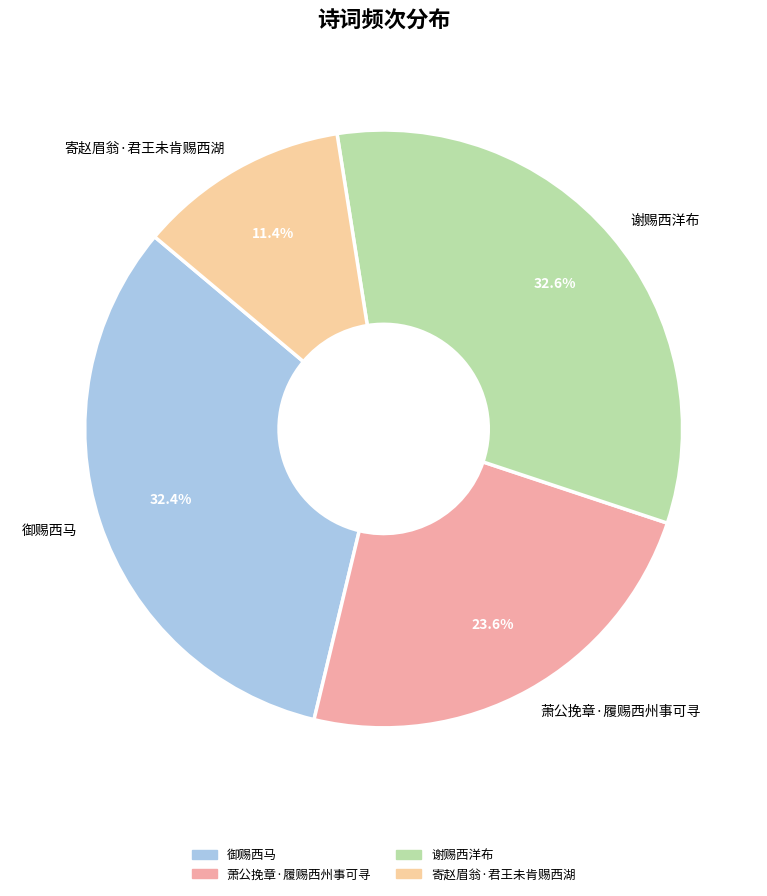

Is there any slice that represents more than half of the pie?

No